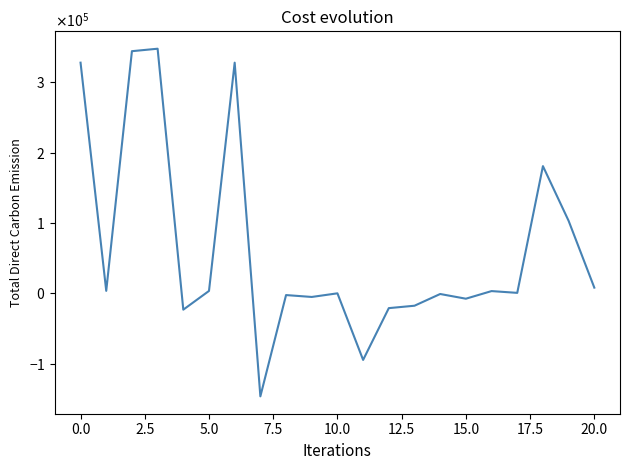

What is the average value?

63346.5